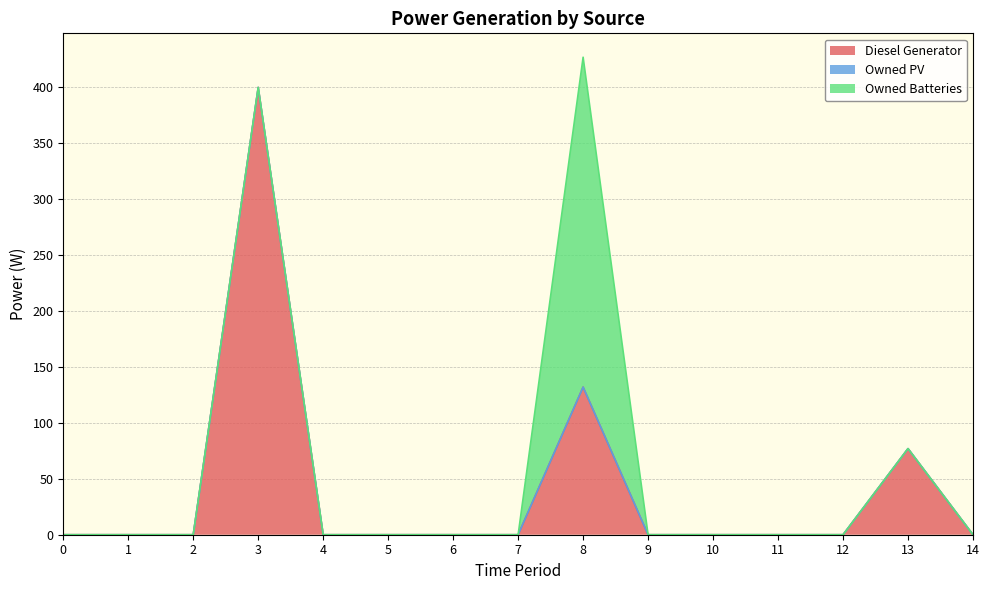

Is the value of Diesel Generator at 11 greater than the value of Owned PV at 1?

No